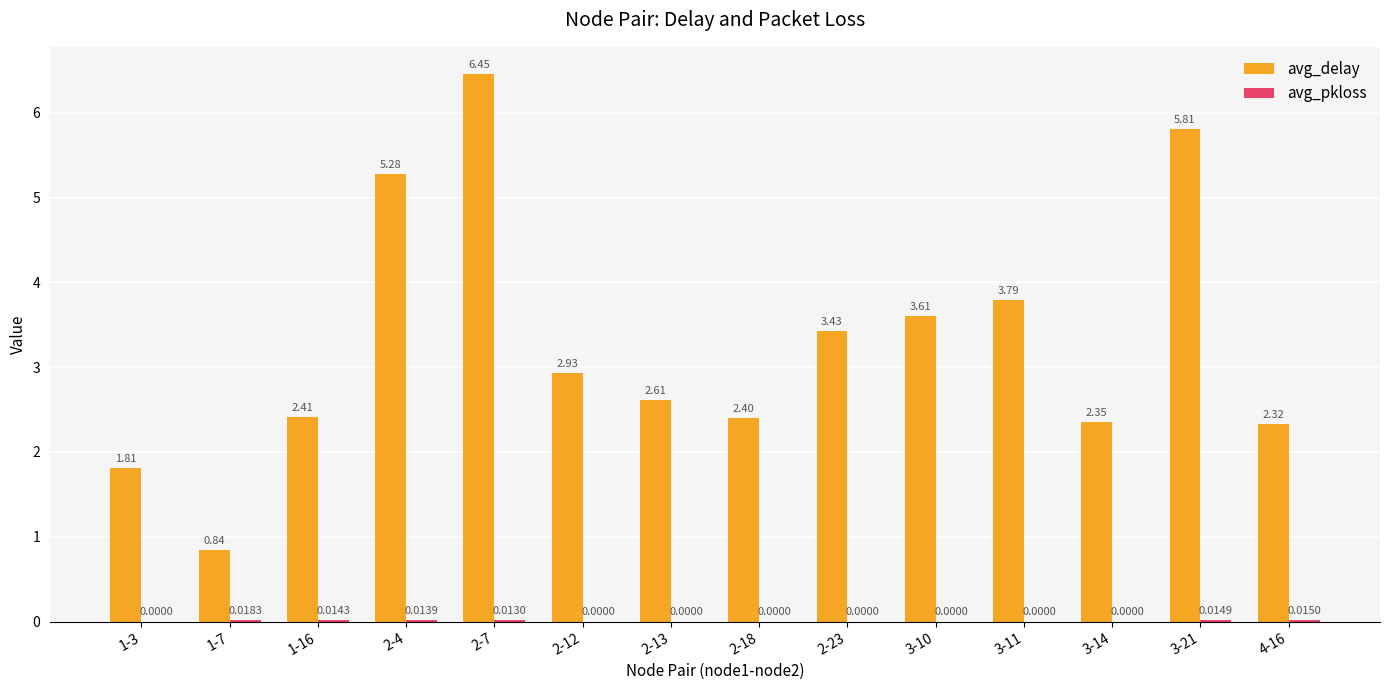

What is the sum of the avg_delay values at 2-12 and 2-7?

9.4